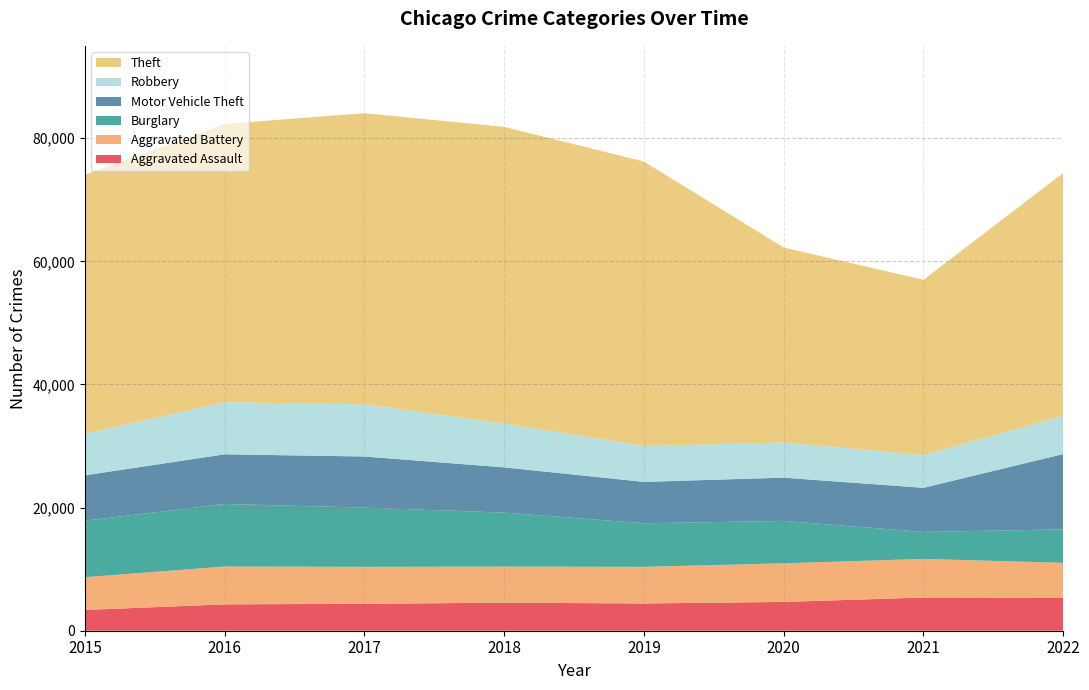

Reading left to right, list all the values displayed in this chart.

Aggravated Assault: 2015=3372	2016=4284	2017=4375	2018=4554	2019=4428	2020=4678	2021=5391	2022=5381
Aggravated Battery: 2015=5319	2016=6144	2017=6002	2018=5861	2019=5949	2020=6271	2021=6271	2022=5646
Burglary: 2015=9181	2016=10159	2017=9623	2018=8766	2019=7075	2020=6885	2021=4382	2022=5439
Motor Vehicle Theft: 2015=7371	2016=8066	2017=8300	2018=7352	2019=6723	2020=7026	2021=7168	2022=12228
Robbery: 2015=6728	2016=8466	2017=8466	2018=7110	2019=5824	2020=5703	2021=5318	2022=6186
Theft: 2015=42094	2016=45183	2017=47297	2018=48194	2019=46207	2020=31683	2021=28469	2022=39456